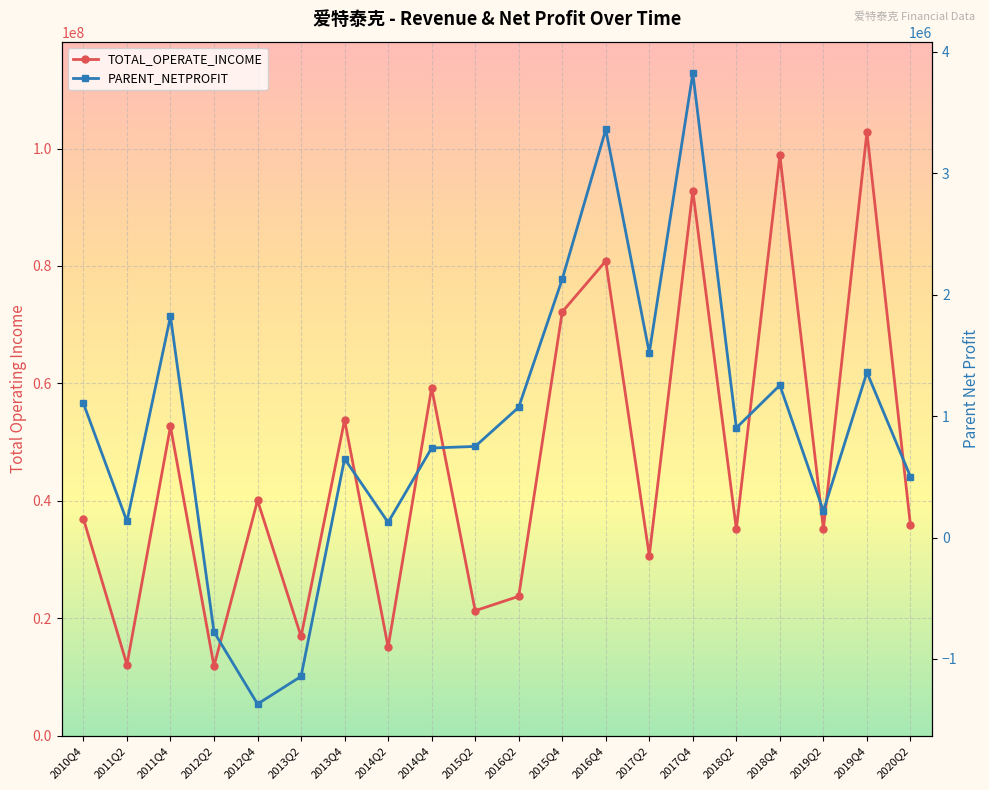

Reading left to right, transcribe all the data shown in this chart.

TOTAL_OPERATE_INCOME: 36934045.4	12073664.6	52665258.5	11816046.9	40073333.8	16874820.1	53760408.2	15069096.9	59237232.6	21266863.8	23717296.2	72176474.9	80855944.7	30659691.9	92805518.7	35182389.9	98845830.1	35193261.7	102798963.8	35813276.5
PARENT_NETPROFIT: 1104719.6	133136.7	1821214.0	-777867.0	-1371336.7	-1143964.8	648532.8	124707.6	737167.0	750355.8	1072908.1	2128088.2	3360939.5	1521118.2	3824464.4	903192.7	1254354.1	218259.5	1360733.2	501042.5